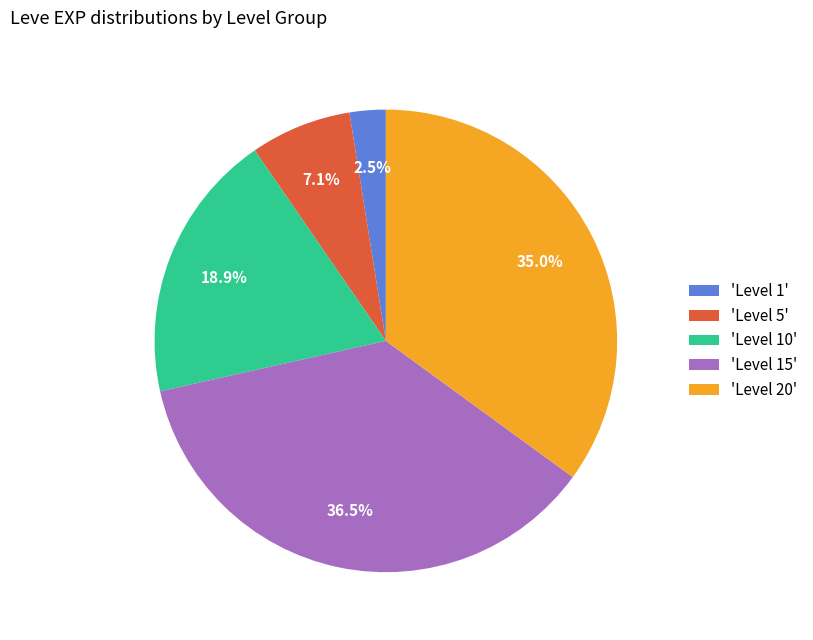

What is the total percentage of 'Level 10' and 'Level 20'?

53.9%